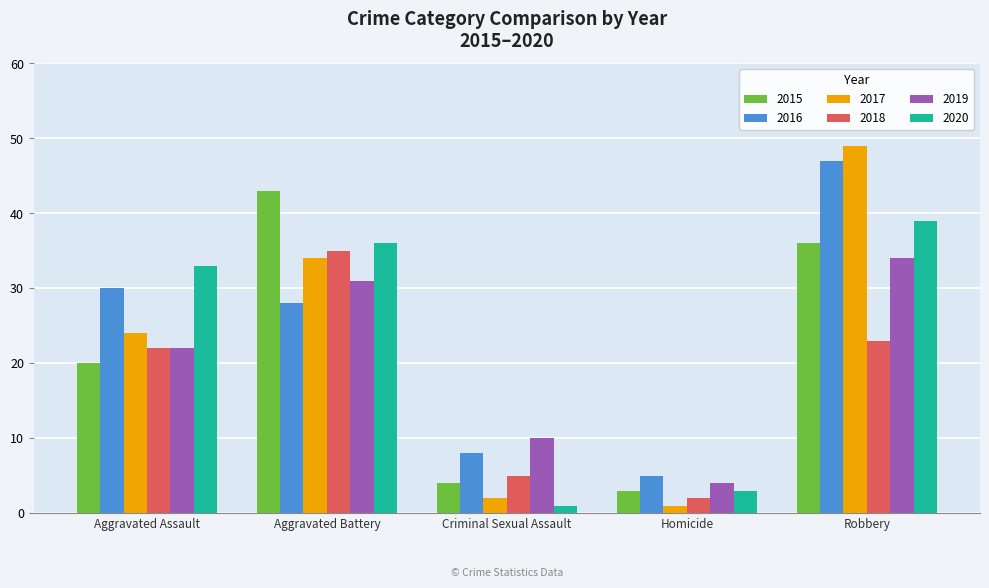

What is the greatest value displayed?

49